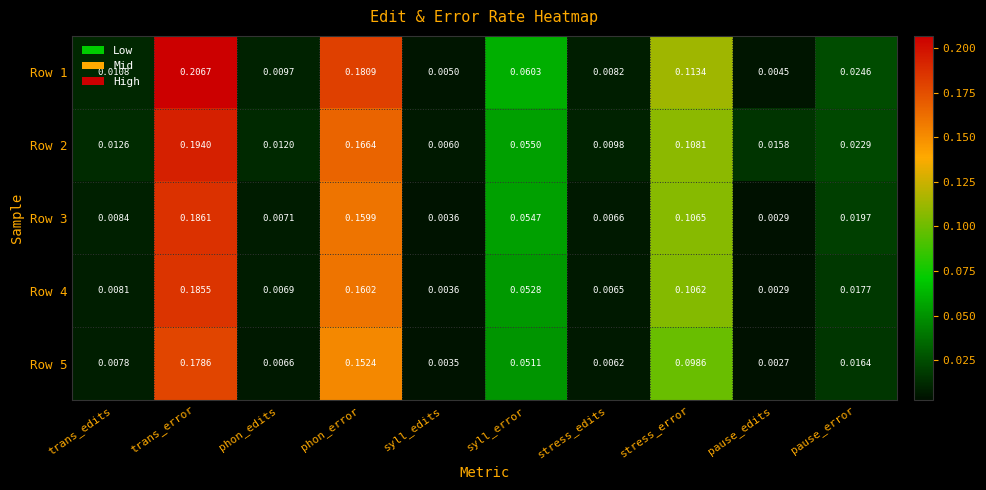

Rank the categories by Row 1 value from lowest to highest.

pause_edits, syll_edits, stress_edits, phon_edits, trans_edits, pause_error, syll_error, stress_error, phon_error, trans_error